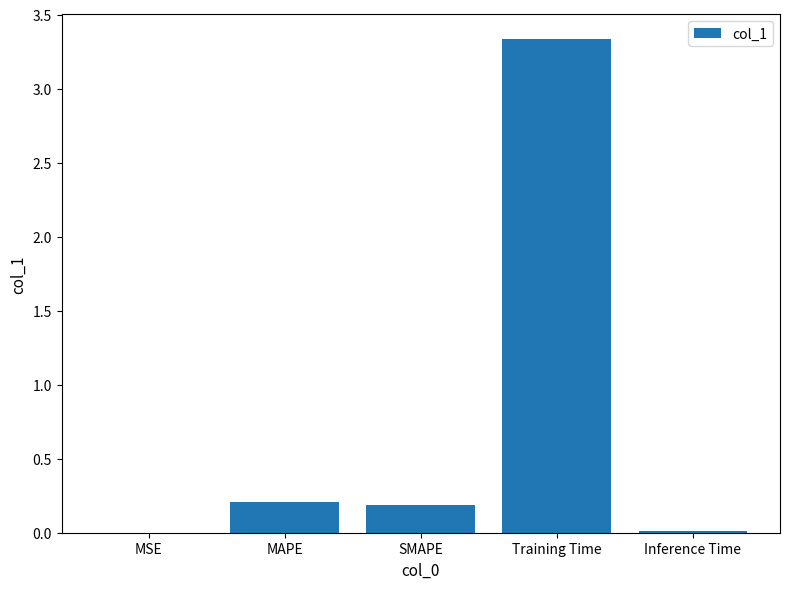

Which category has the highest value across all series?

Training Time